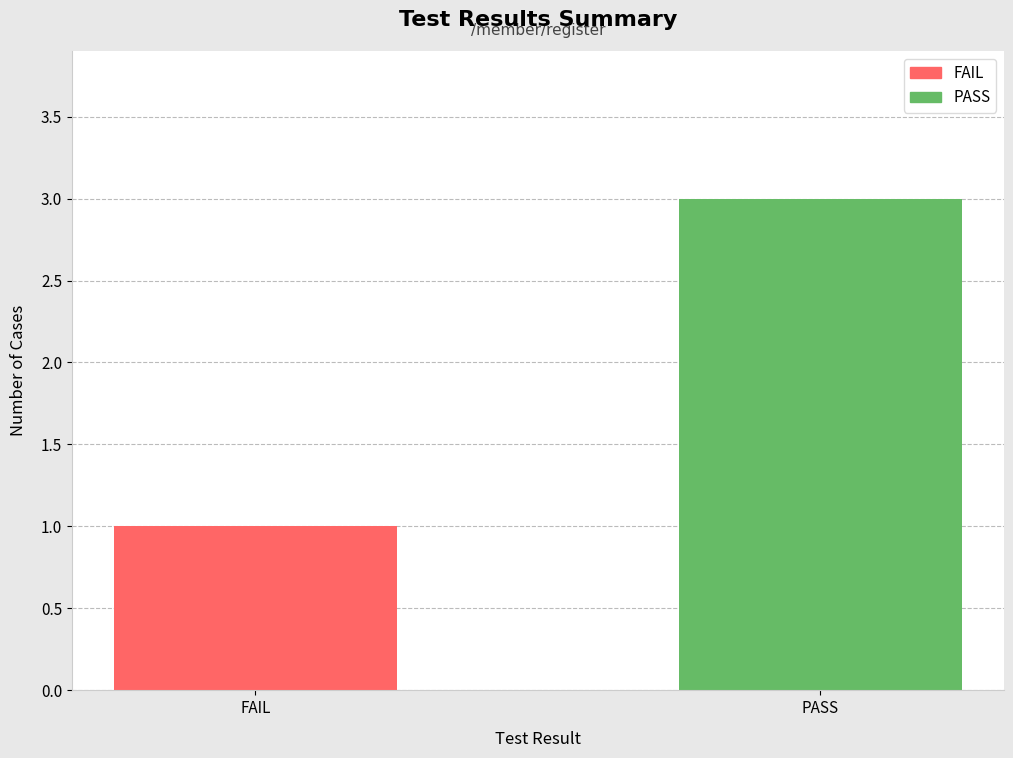

Reading left to right, transcribe all the data shown in this chart.

FAIL=1	PASS=3